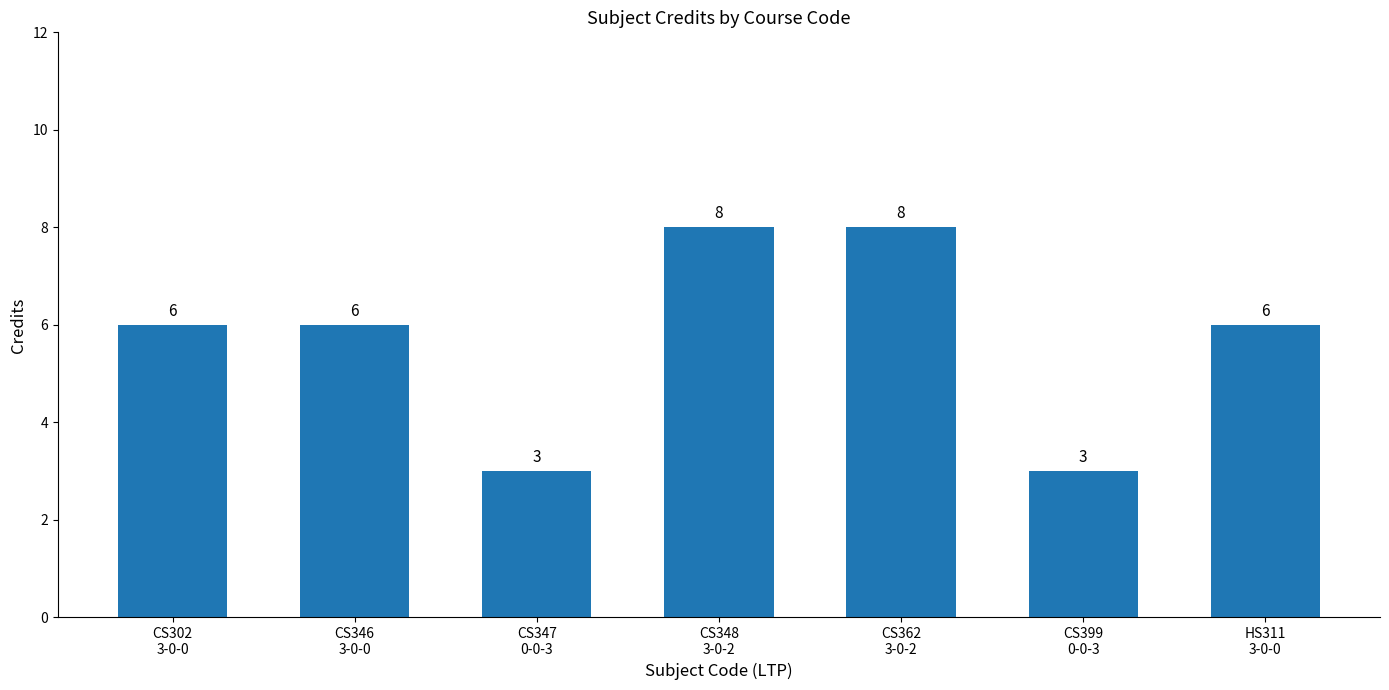

True or false: the data shows 6 at CS346
3-0-0.

True